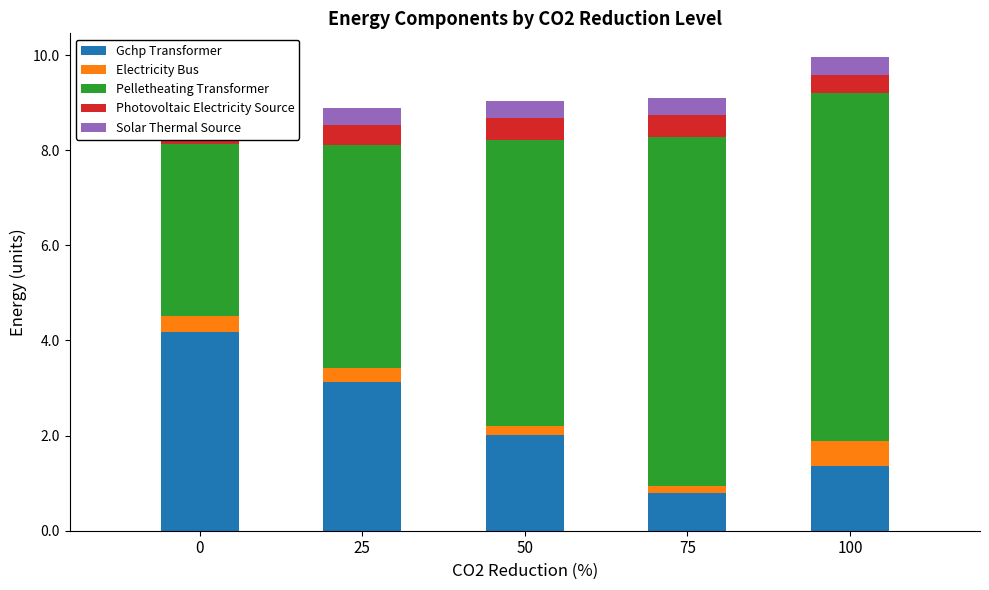

Is it true that Pelletheating Transformer equals 2.2 at 0?

False